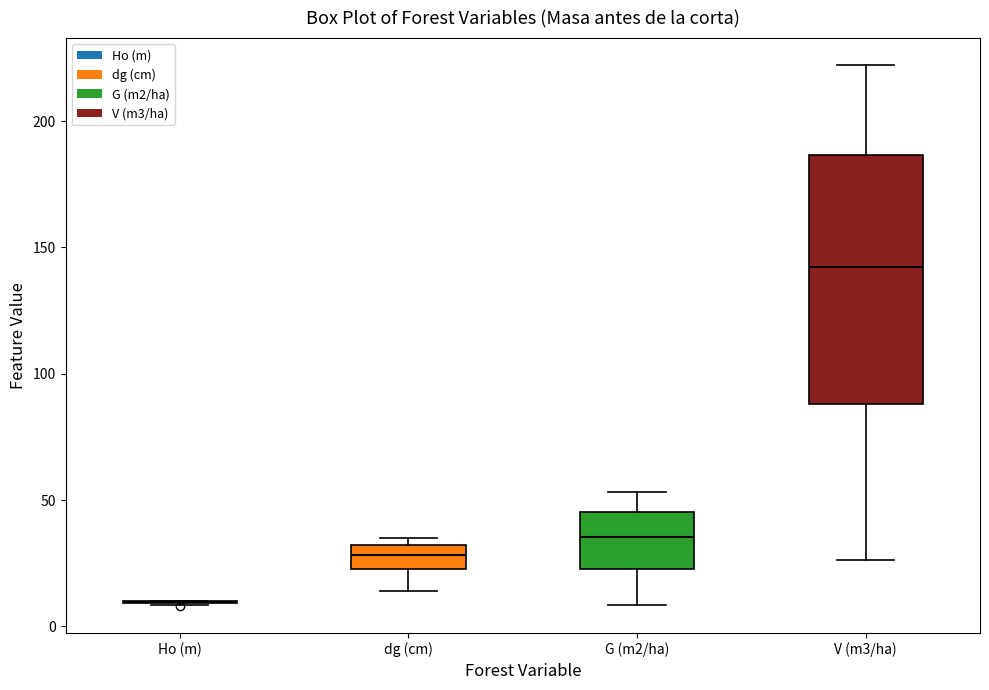

Reading left to right, read every box against the y-axis: the position of its median line, the range the box covers, and the ends of its whiskers. The values are not printed on the chart, so give them approximately, as read against the axis.

Ho (m): box collapsed to a line at 10, whiskers 10 to 10
dg (cm): median 30 (inside the box), box 25 to 30, whiskers 15 to 35
G (m2/ha): median 35, box 25 to 45, whiskers 10 to 55
V (m3/ha): median 140, box 90 to 185, whiskers 25 to 220